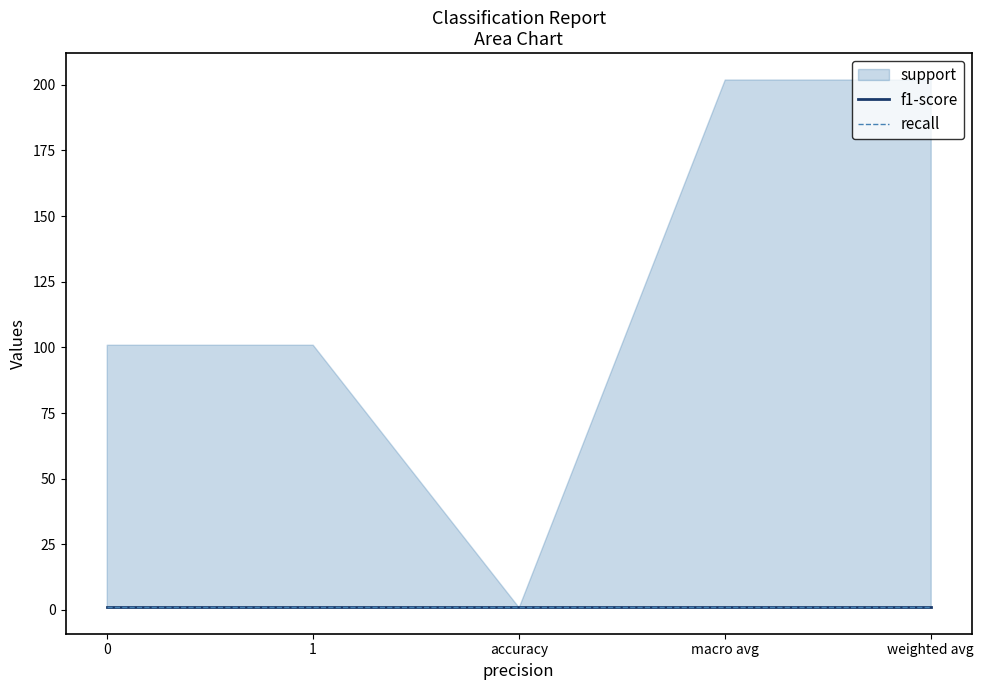

Reading right to left, transcribe all the data shown in this chart.

support: weighted avg=202	macro avg=202	accuracy=1	1=101	0=101
recall: weighted avg=1	macro avg=1	accuracy=1	1=1	0=1
f1-score: weighted avg=1	macro avg=1	accuracy=1	1=1	0=1